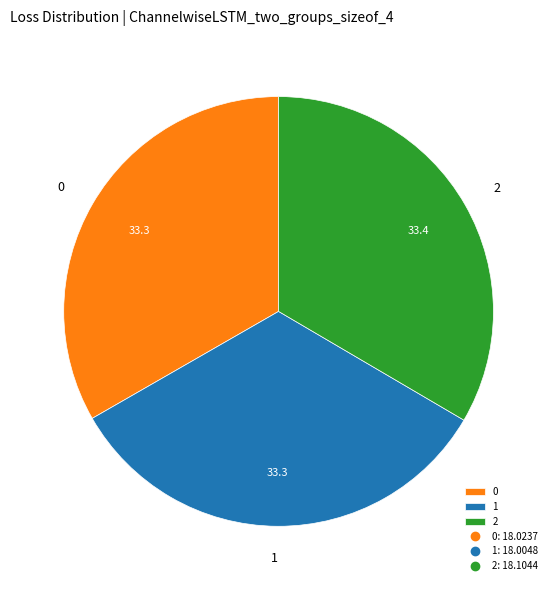

How many slices are in this pie chart?

3